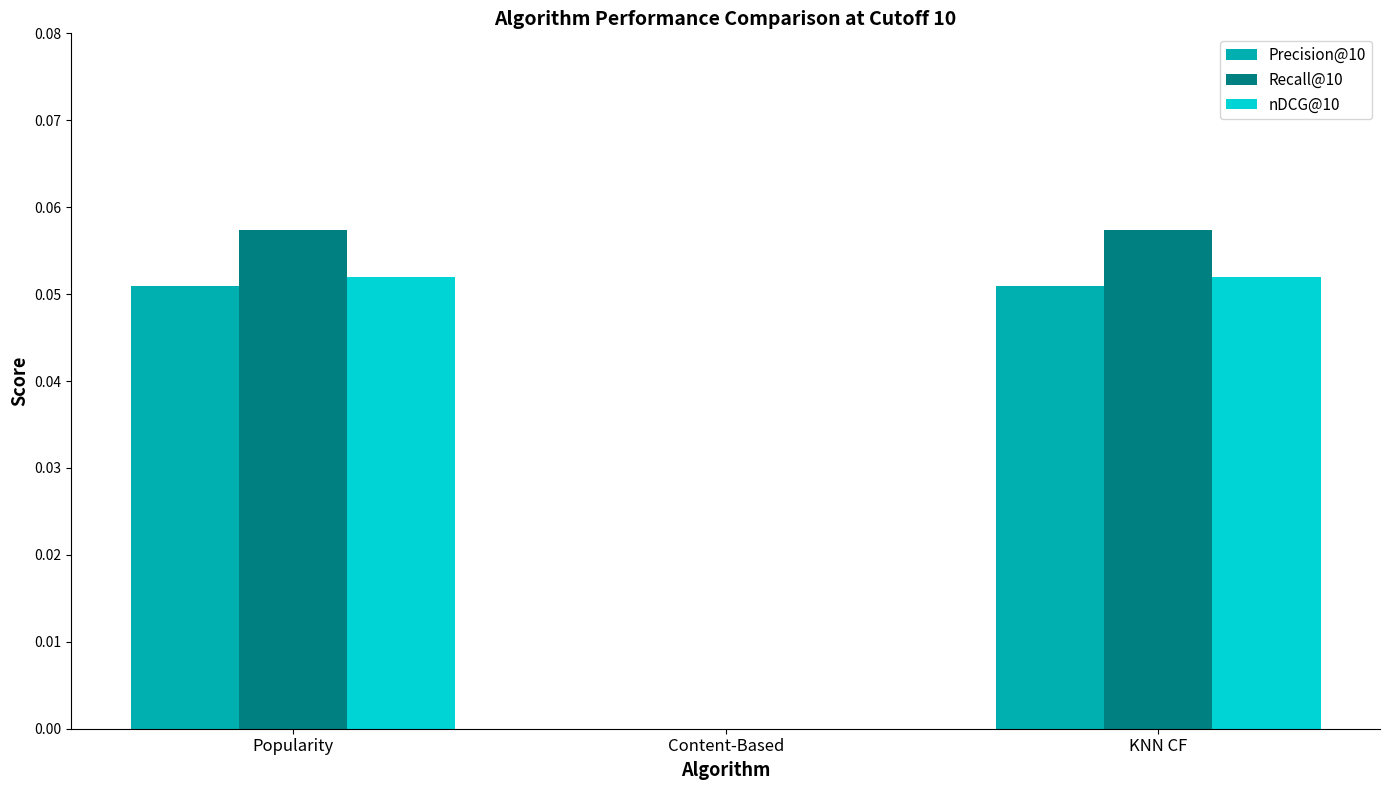

Which series has the largest total across all categories?

Recall@10